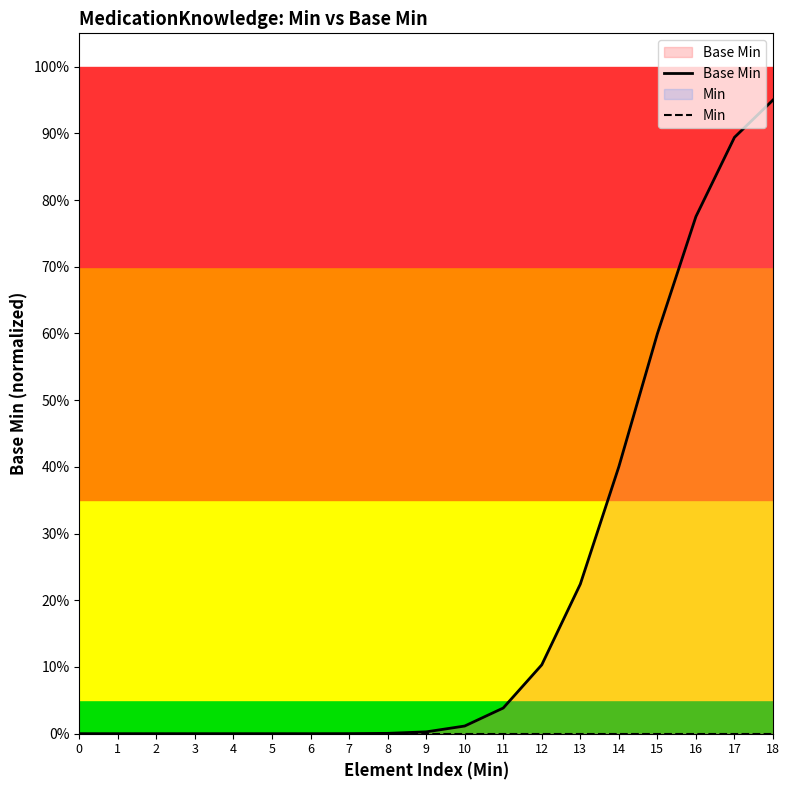

Reading left to right, list all the values displayed in this chart.

Base Min: 0.0	0.0	0.0	0.0	0.0	0.0	0.0	0.0	0.0	0.0	0.0	0.0	0.1	0.2	0.4	0.6	0.8	0.9	1.0
Min: 0.0	0.0	0.0	0.0	0.0	0.0	0.0	0.0	0.0	0.0	0.0	0.0	0.0	0.0	0.0	0.0	0.0	0.0	0.0